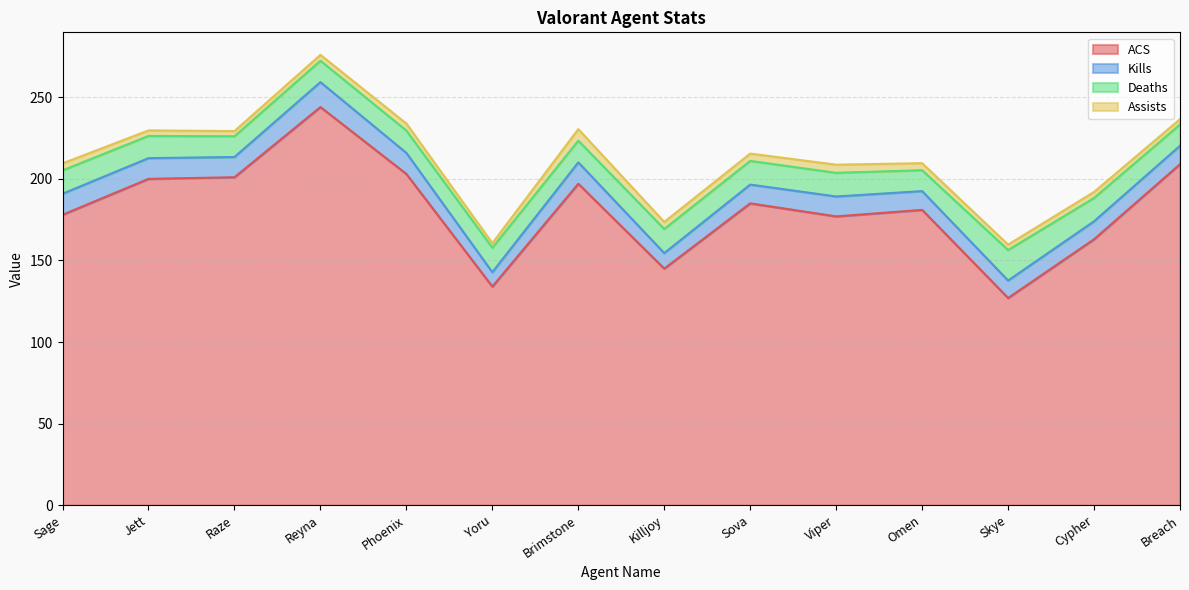

At Killjoy, list the series in order from largest to smallest.

ACS, Deaths, Kills, Assists